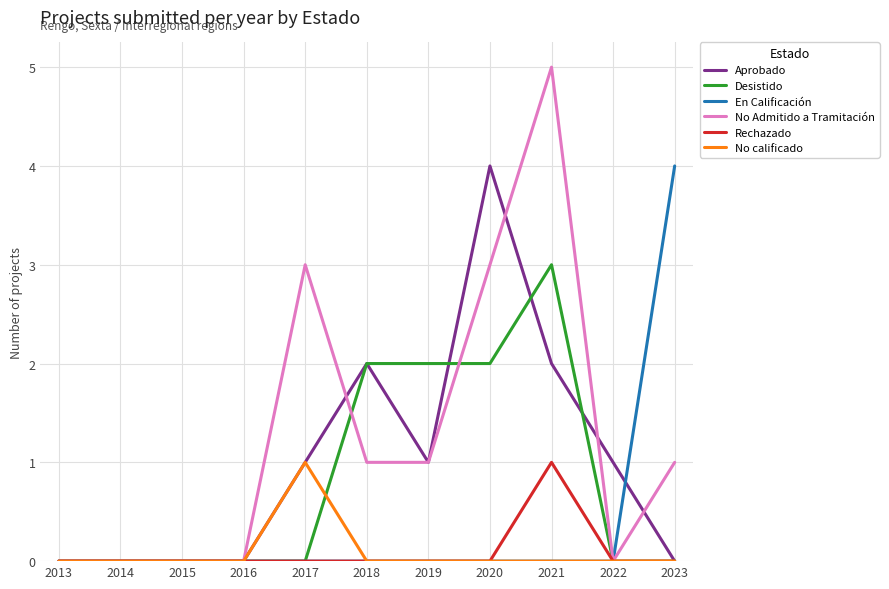

The Aprobado series shows -1 at 2013. True or false?

False